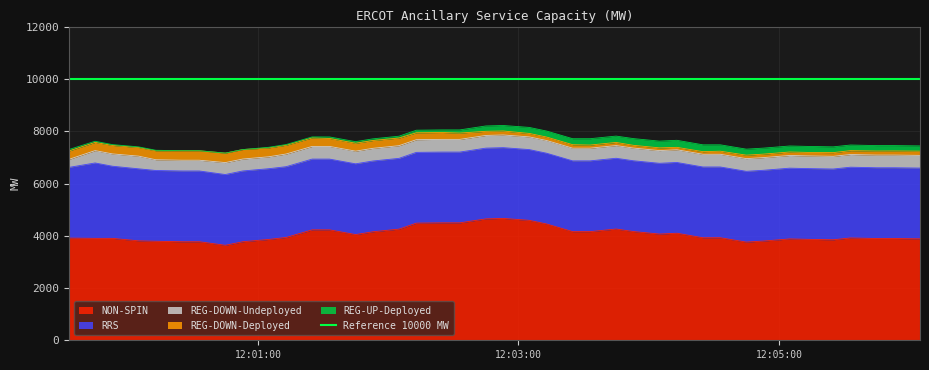

What is the maximum value for REG-DOWN-Undeployed?

486